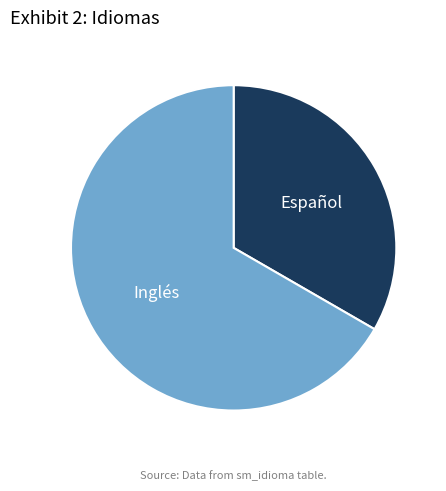

Is it true that Inglés is 58% of the pie?

False